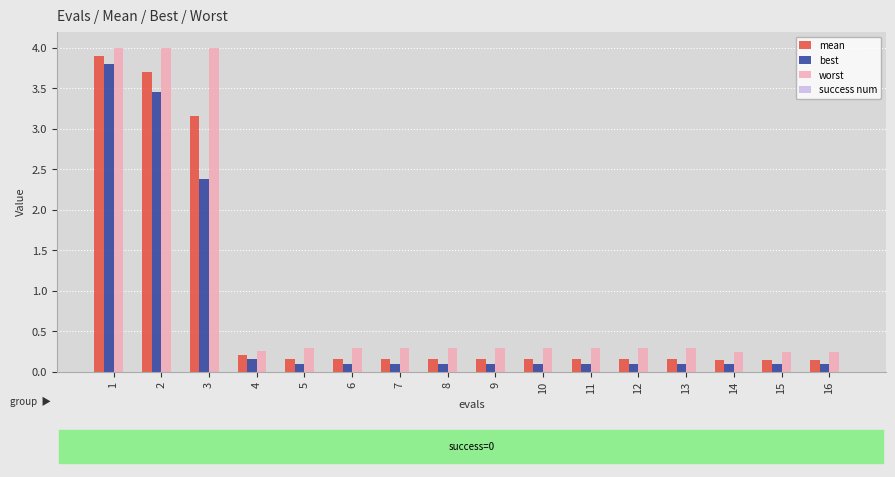

How many groups of bars are there?

16